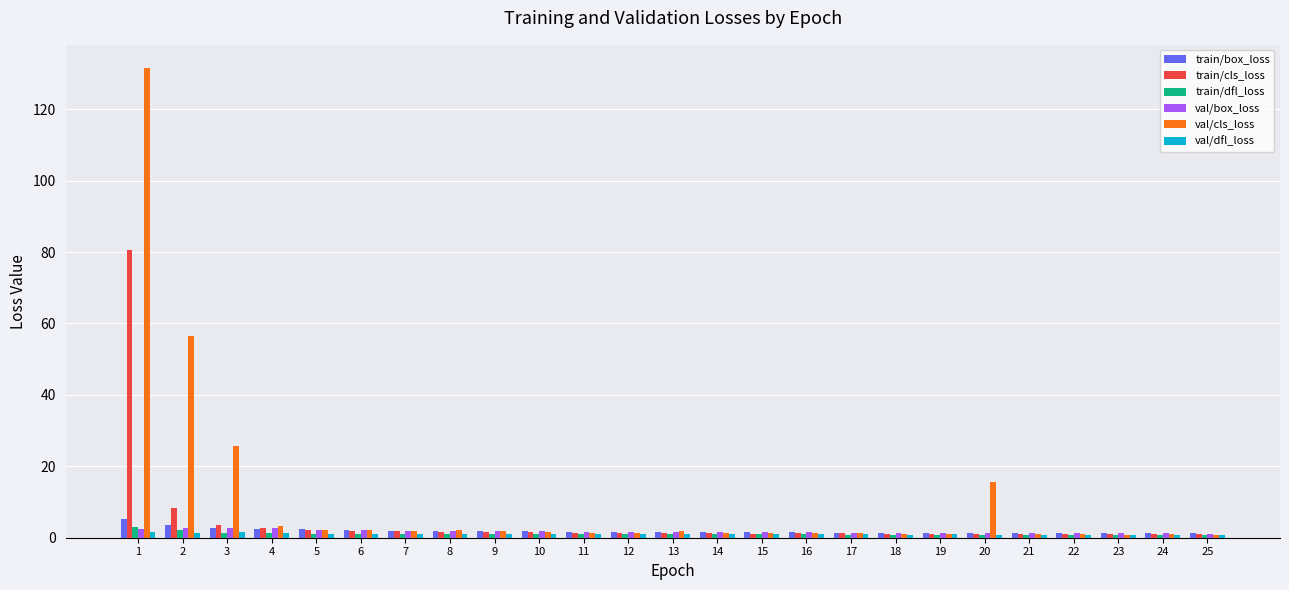

What is the value of the val/box_loss bar at the 5th from the left?

2.1